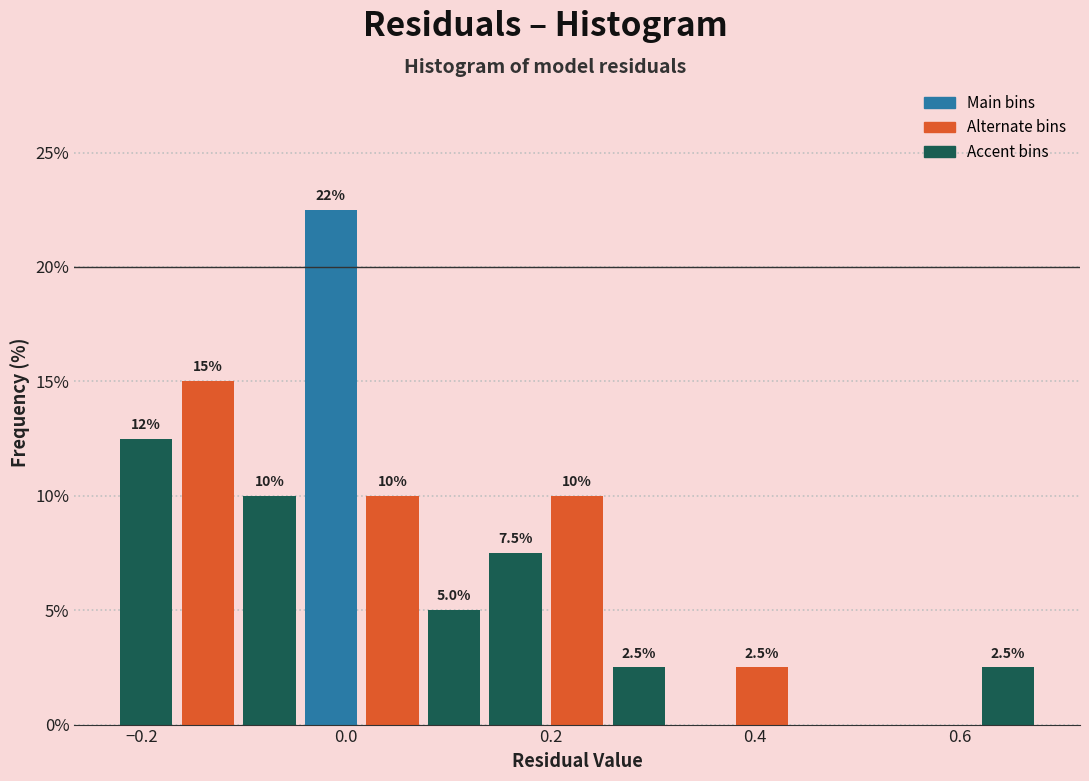

Around what value on the x-axis is the tallest bar? Give the approximate position of its centre, as read against the axis.

-0.02